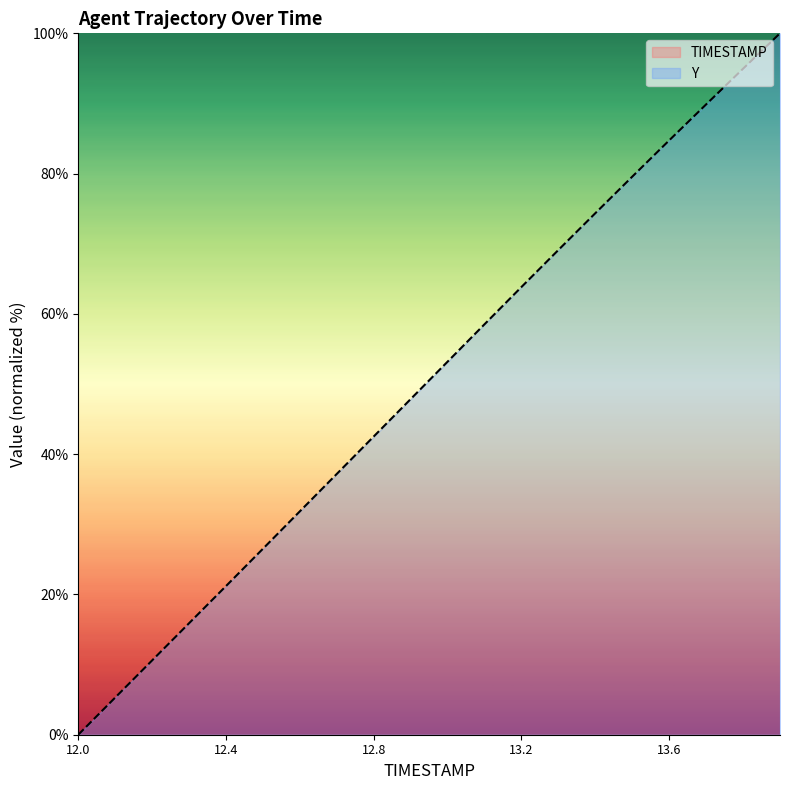

Reading left to right, transcribe all the data shown in this chart.

TIMESTAMP: 12.0=-2620.2	12.1=-2619.9	12.2=-2619.5	12.3=-2619.1	12.4=-2618.7	12.5=-2618.4	12.6=-2618.0	12.7=-2617.6	12.8=-2617.2	12.9=-2616.9	13.0=-2616.5	13.1=-2616.1	13.2=-2615.7	13.3=-2615.3	13.4=-2615.0	13.5=-2614.6	13.6=-2614.2	13.7=-2613.8	13.8=-2613.5	13.9=-2613.1
Y: 12.0=0.0	12.1=5.3	12.2=10.6	12.3=15.9	12.4=21.2	12.5=26.5	12.6=31.9	12.7=37.2	12.8=42.5	12.9=47.9	13.0=53.2	13.1=58.5	13.2=63.8	13.3=69.1	13.4=74.4	13.5=79.6	13.6=84.7	13.7=89.9	13.8=95.0	13.9=100.0